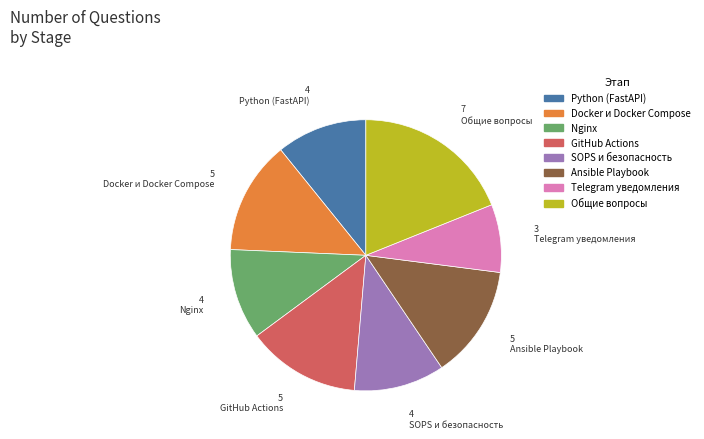

Is there any slice that represents more than half of the pie?

No